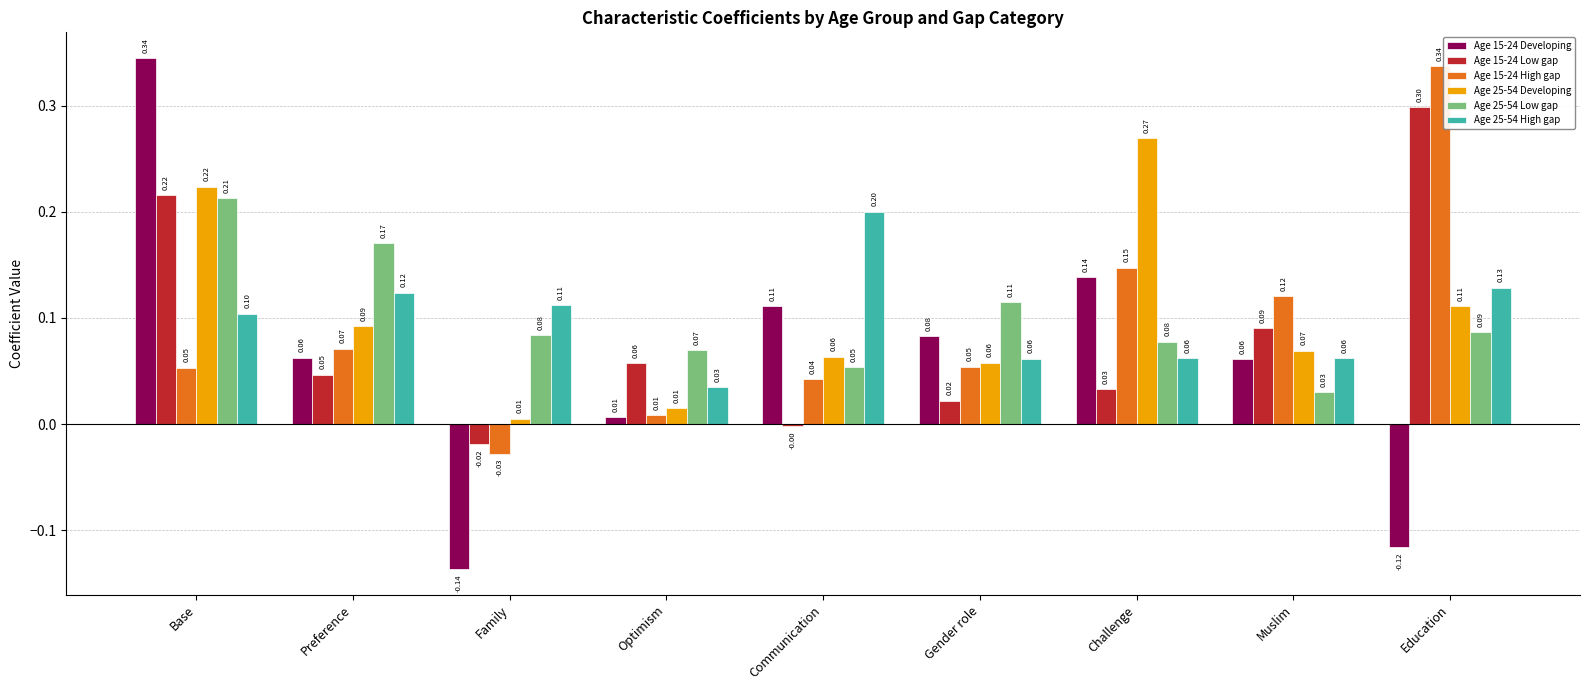

Which label corresponds to the smallest value in the chart?

Family